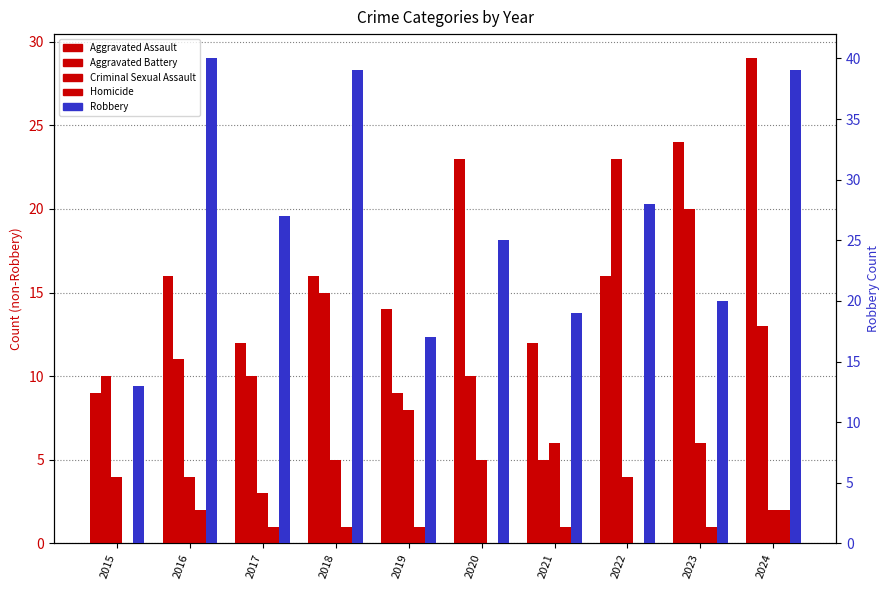

What is the sum of all Aggravated Assault values?

171